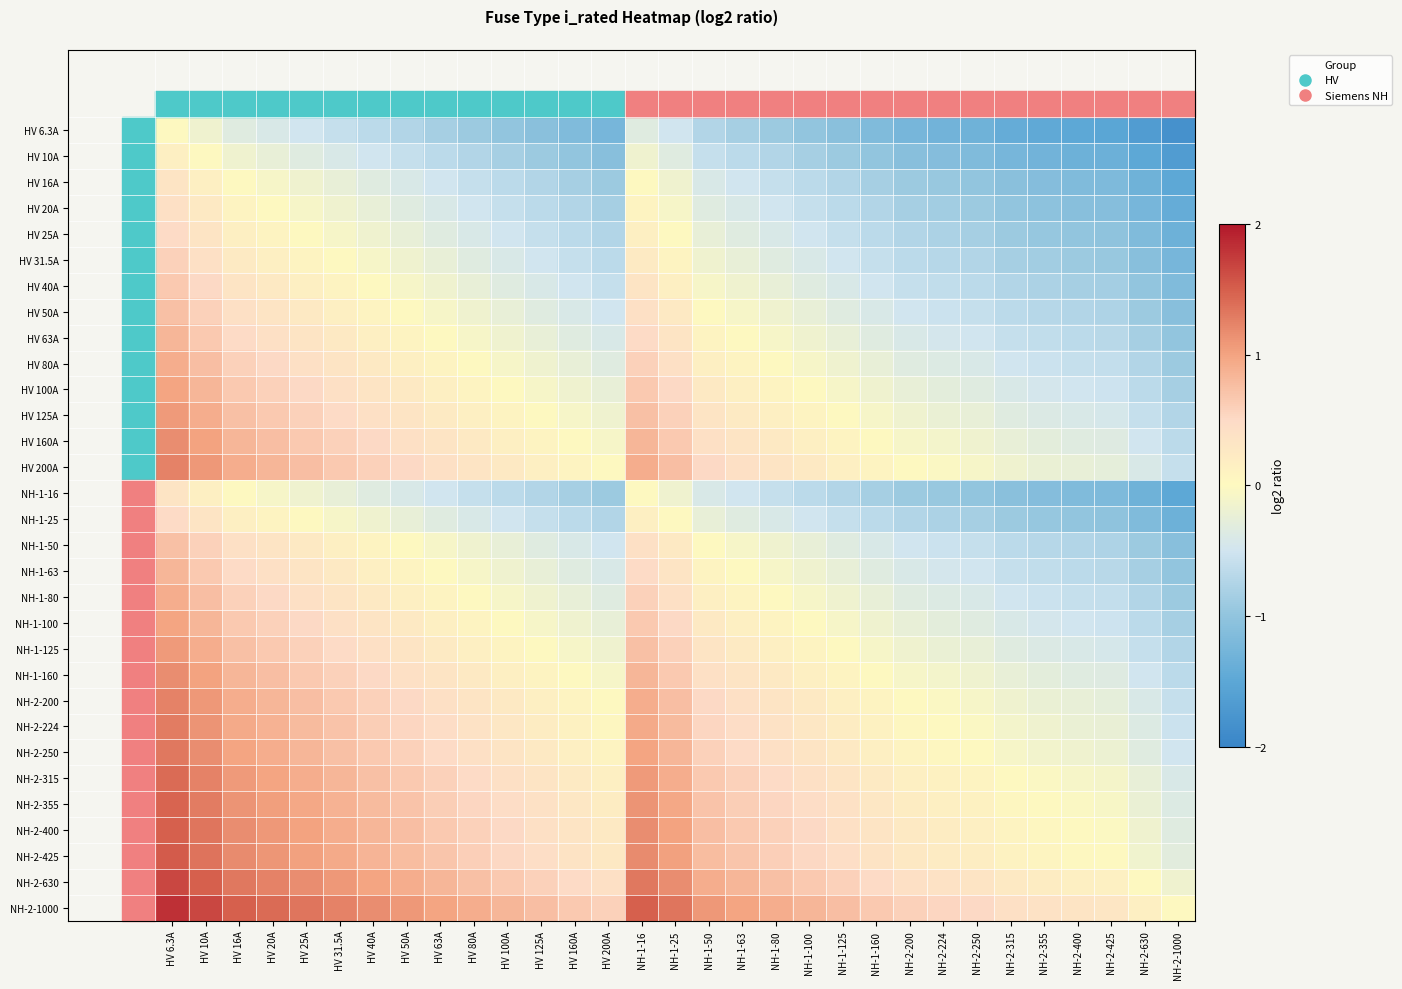

What is the smallest value displayed?

-1.8